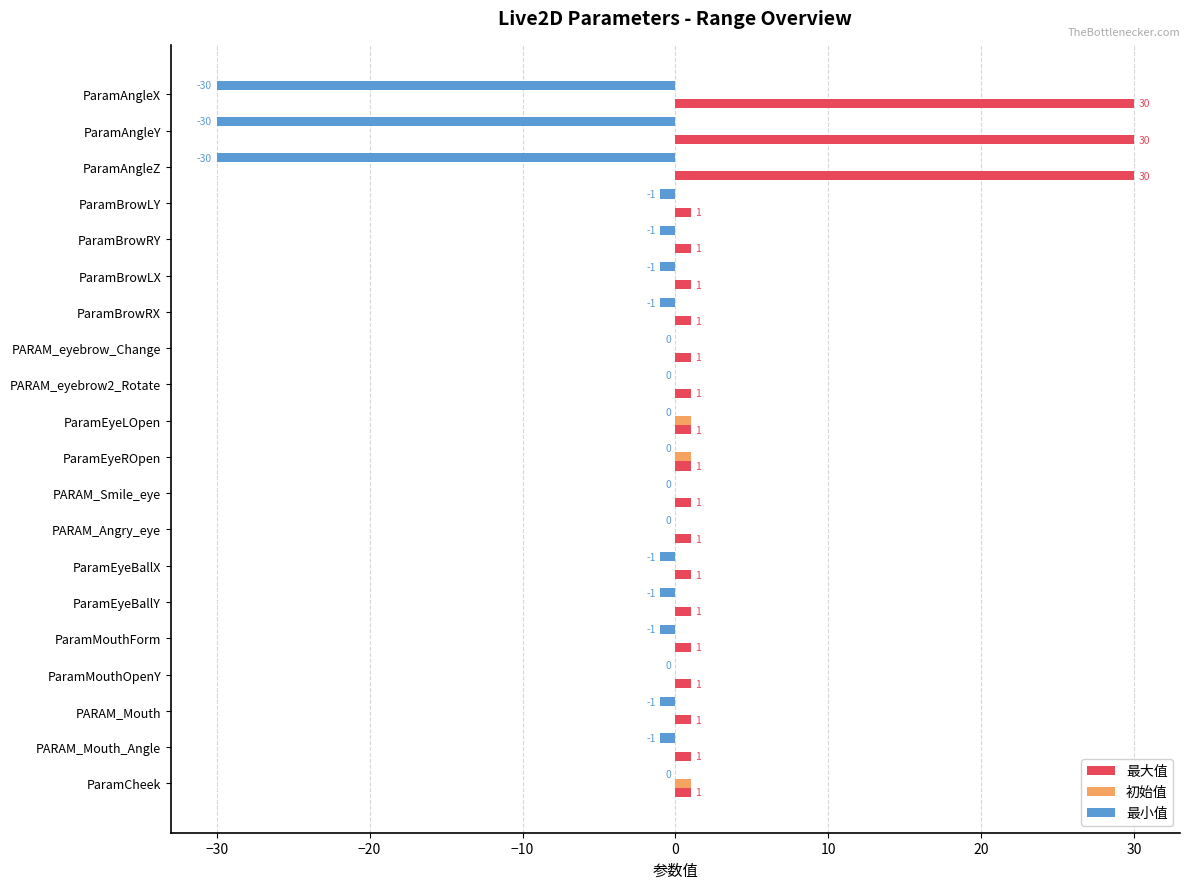

What is the greatest value displayed?

30